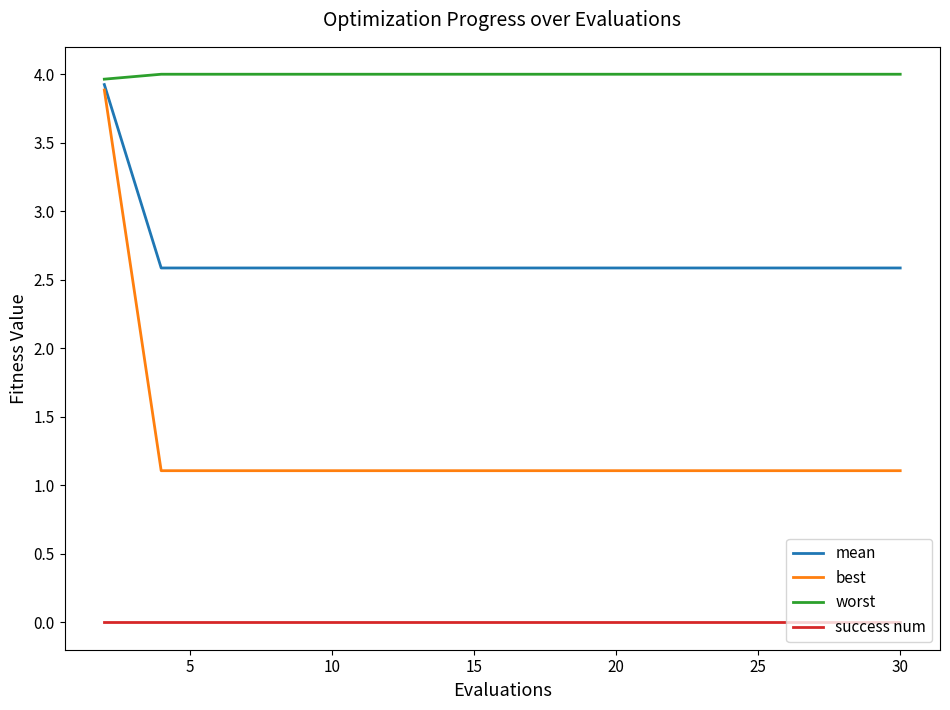

At how many categories does at least one series exceed 2?

15